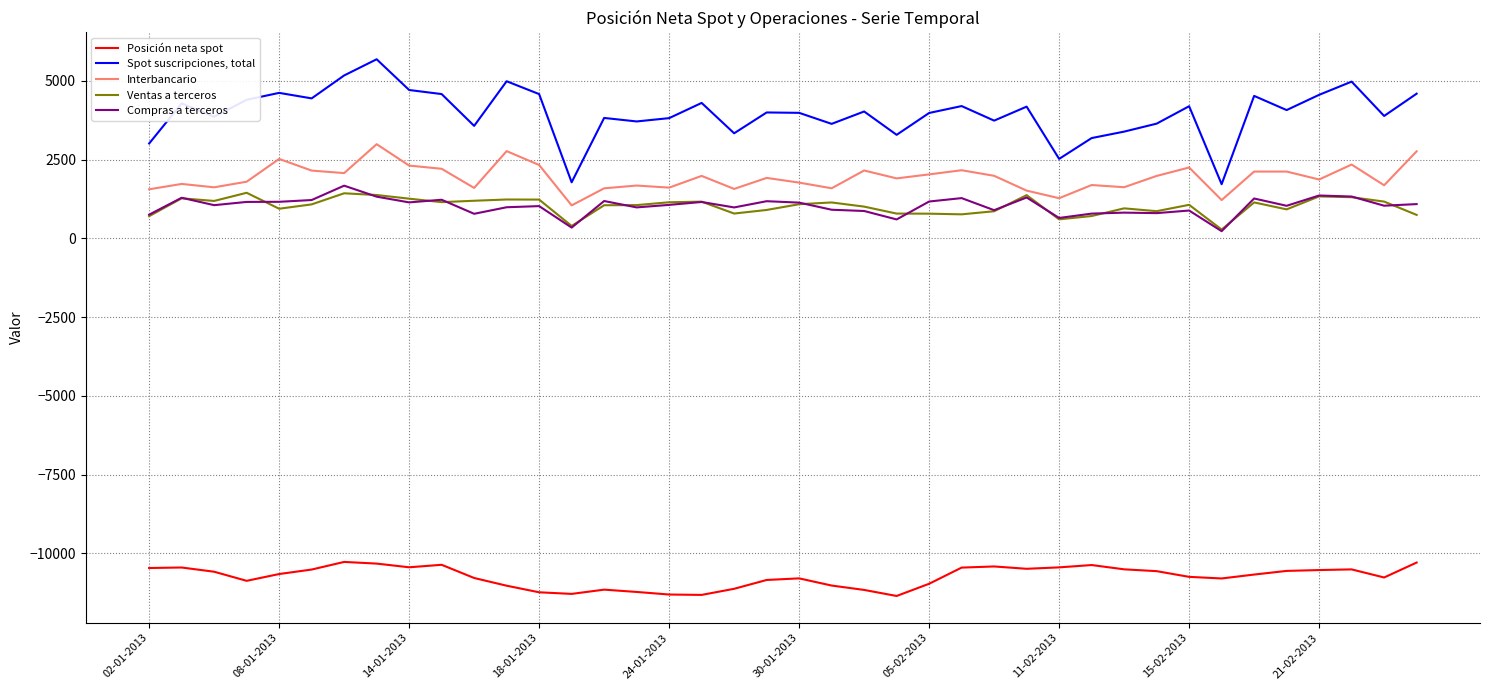

Which series has the widest spread of values?

Spot suscripciones, total